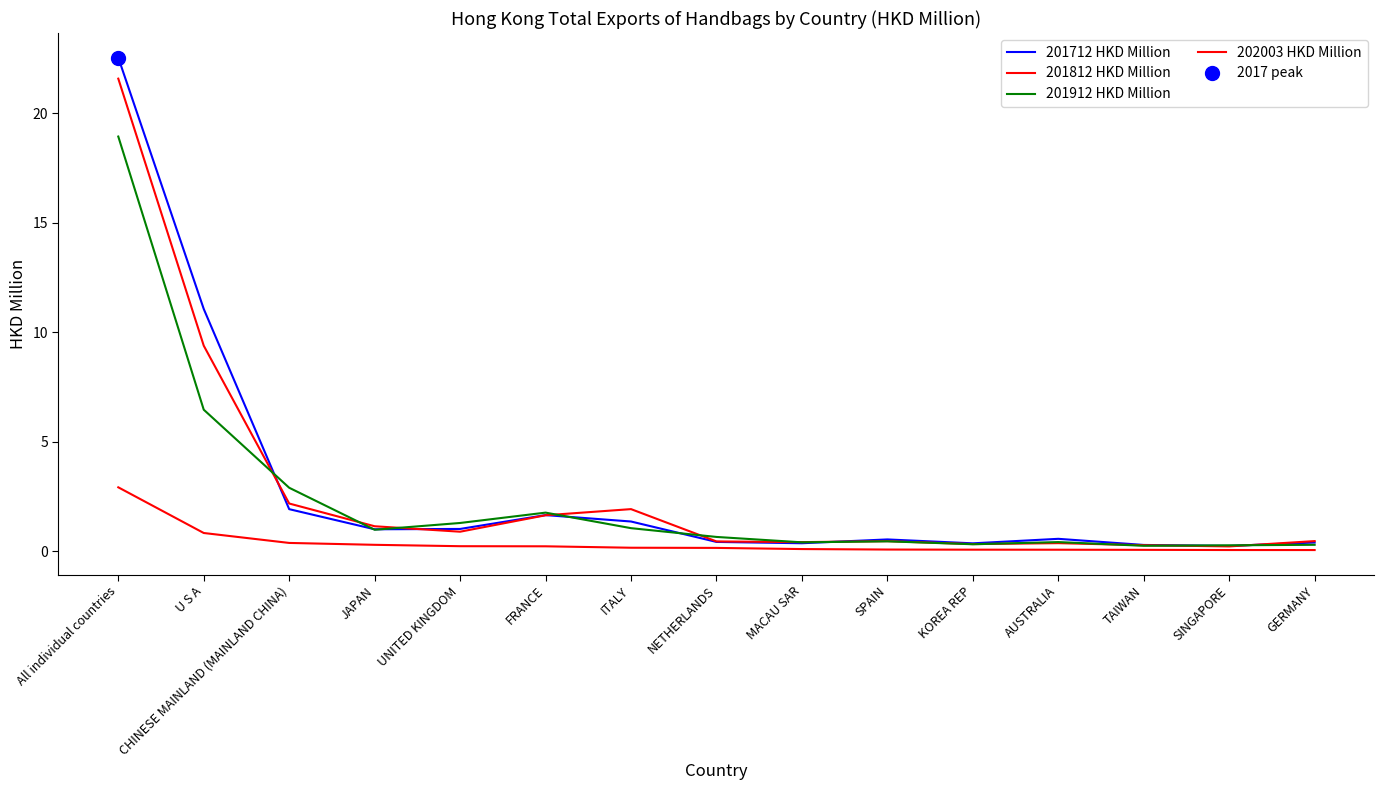

What is the total value across all series at UNITED KINGDOM?

3.4